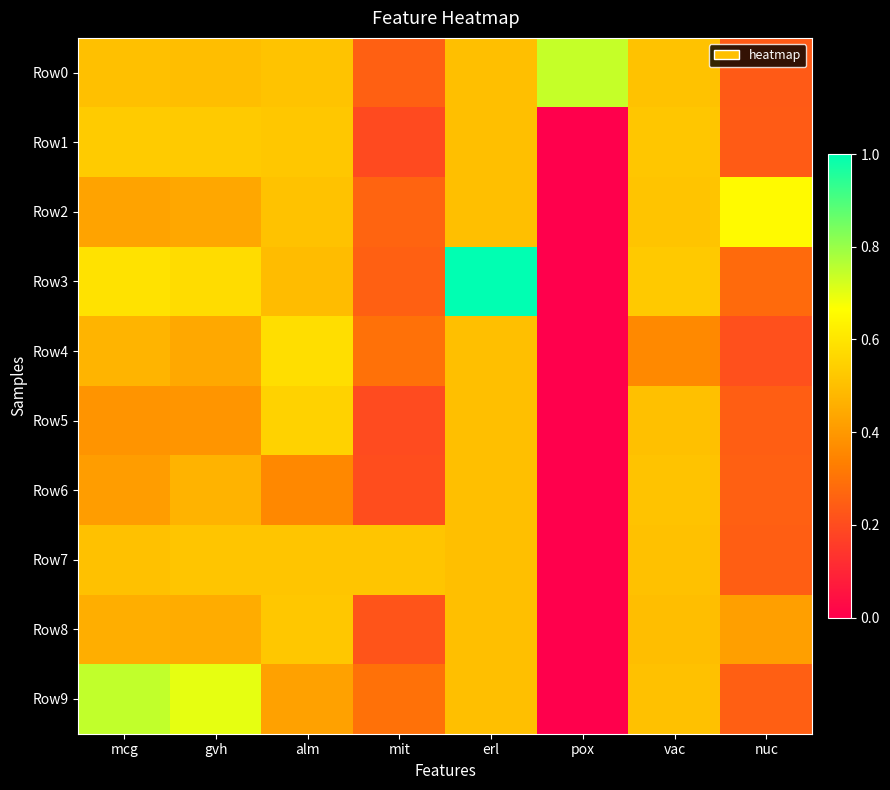

Between pox and nuc, which is larger?

pox